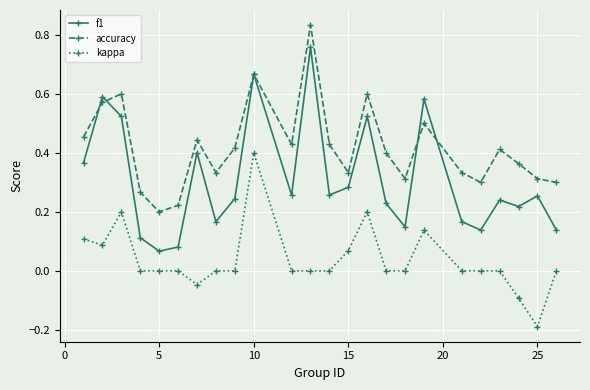

At how many categories does at least one series exceed 0?

24